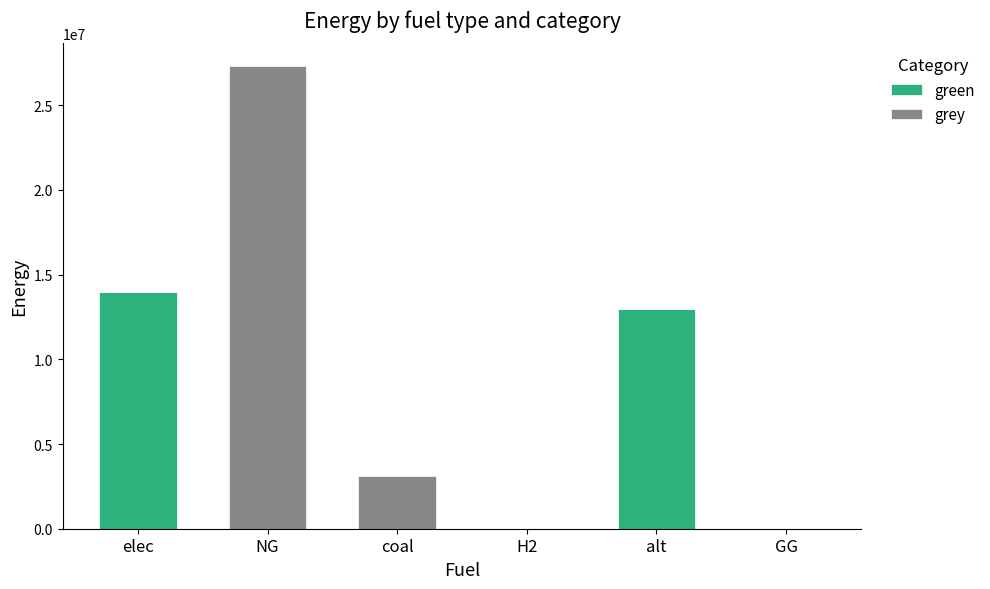

The value of green at NG is -8905203.2. True or false?

False